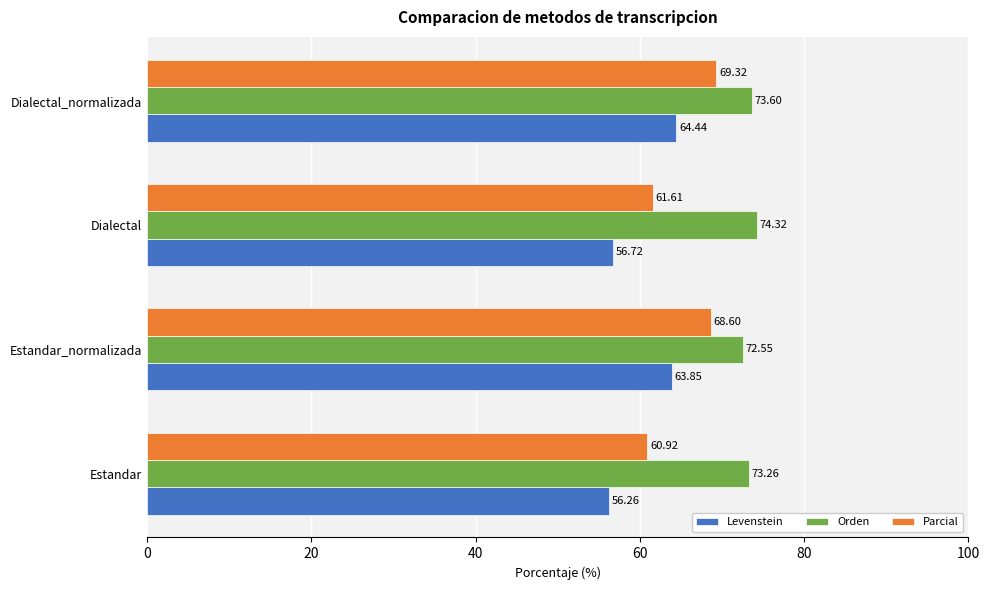

At how many categories does at least one series exceed 72?

4